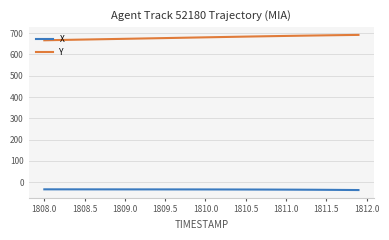

True or false: X and Y cross at least once.

False